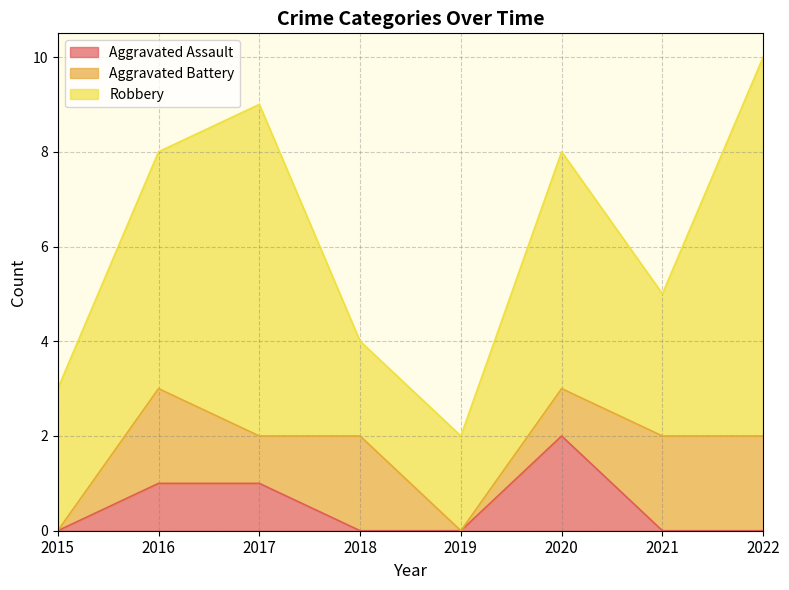

What are all the series names shown in the legend?

Aggravated Assault, Aggravated Battery, Robbery